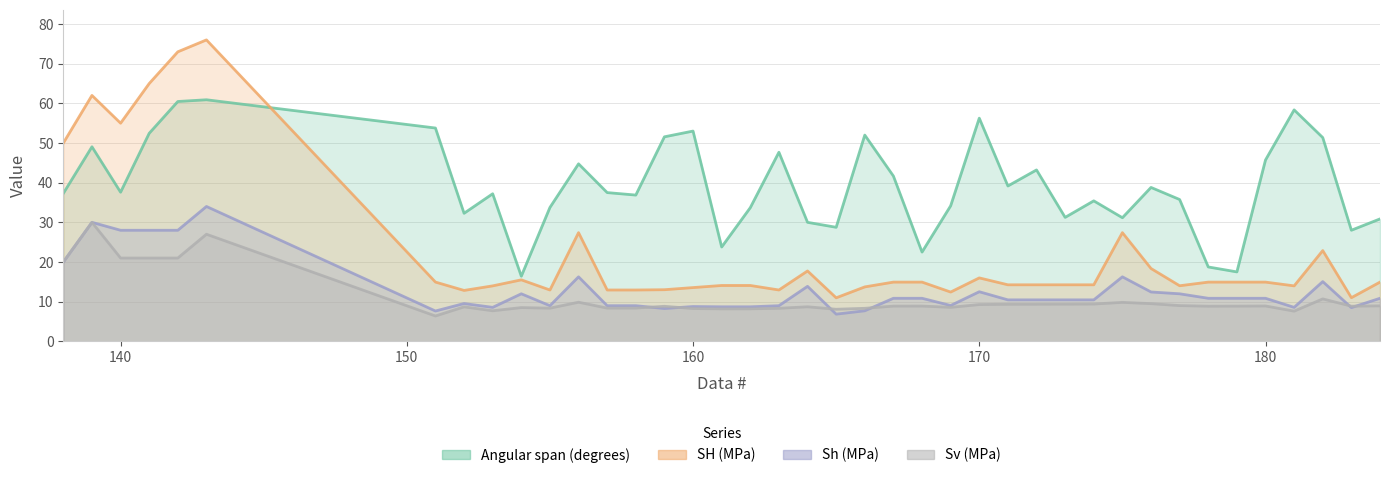

Where does the Sh (MPa) series first go above 10?

138